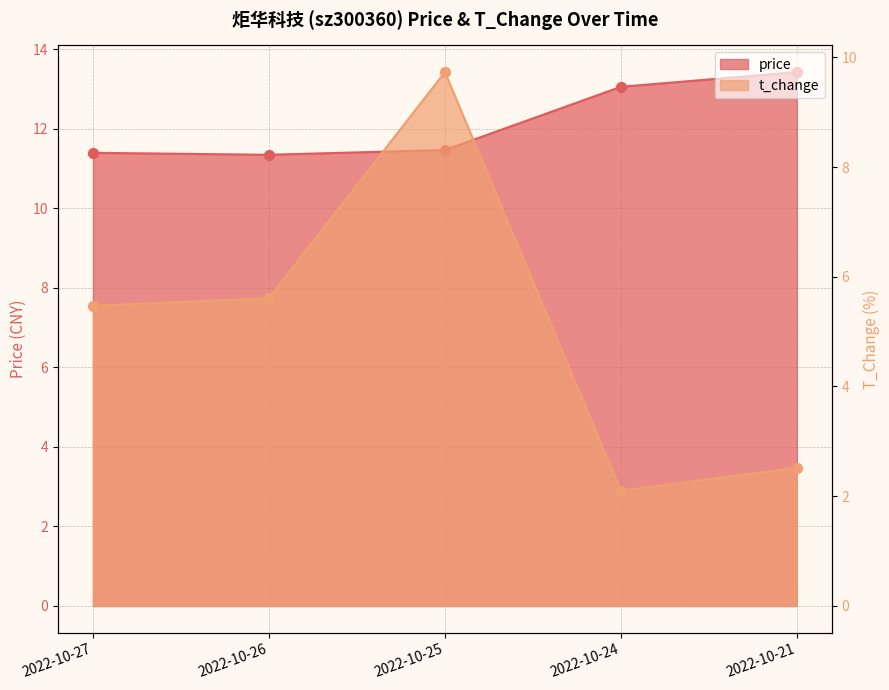

Which series reaches the maximum Y coordinate?

price